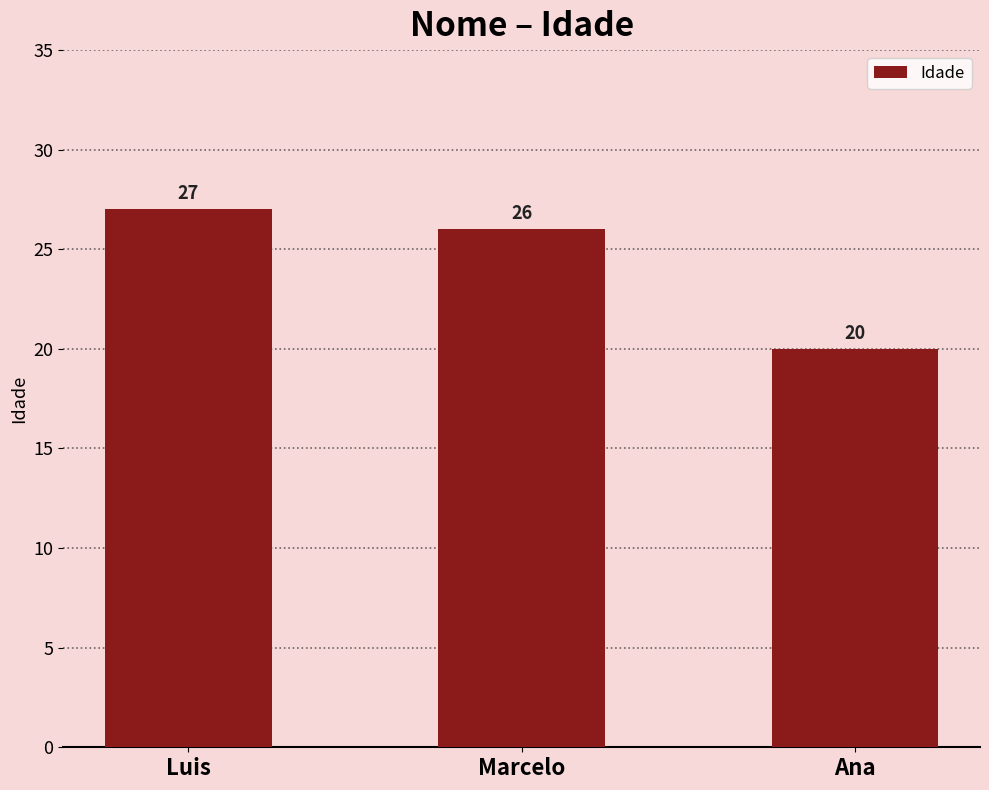

What is the change in value from Marcelo to Ana?

-6